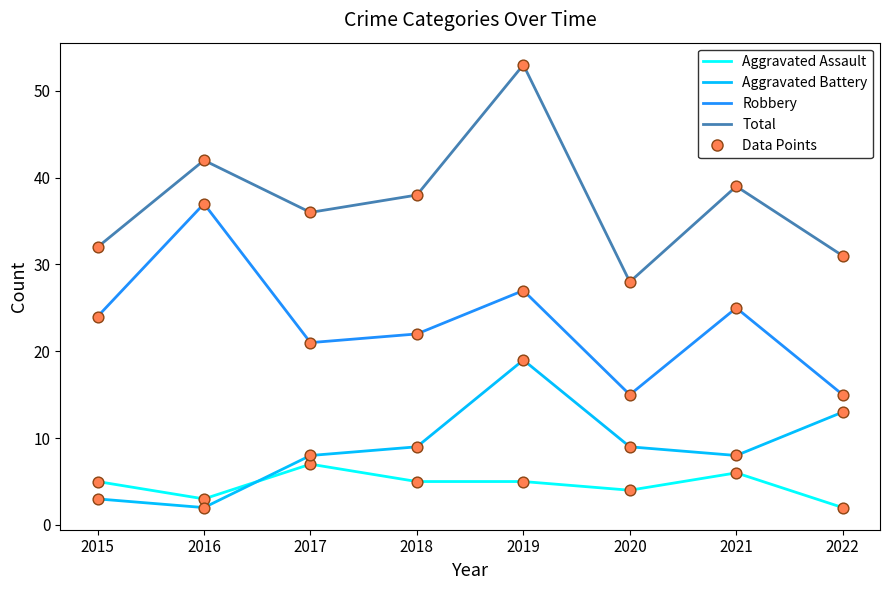

At how many categories does at least one series exceed 11?

8